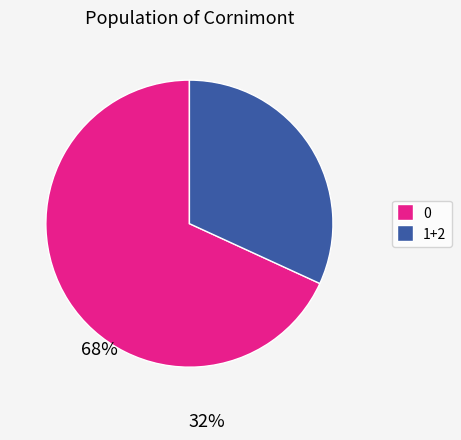

How many segments does this pie chart have?

2